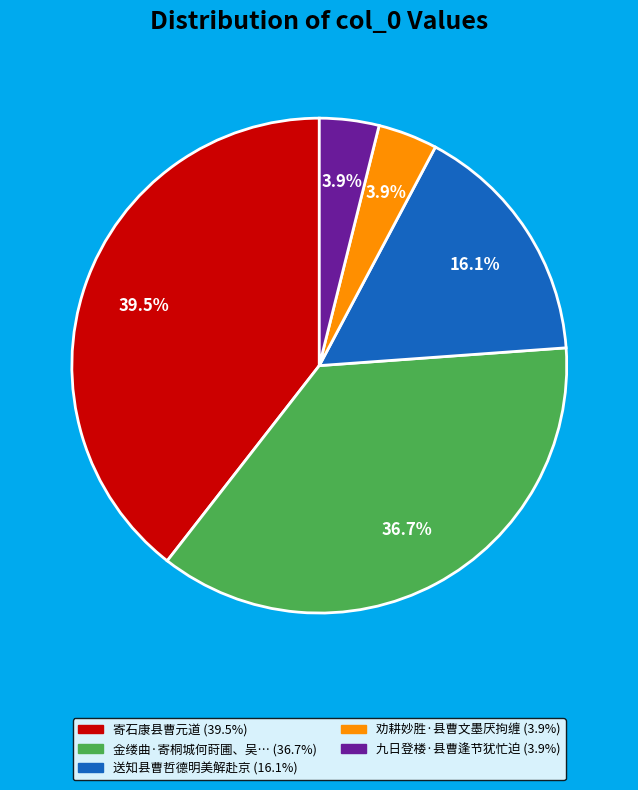

Is there a majority slice in this chart?

No